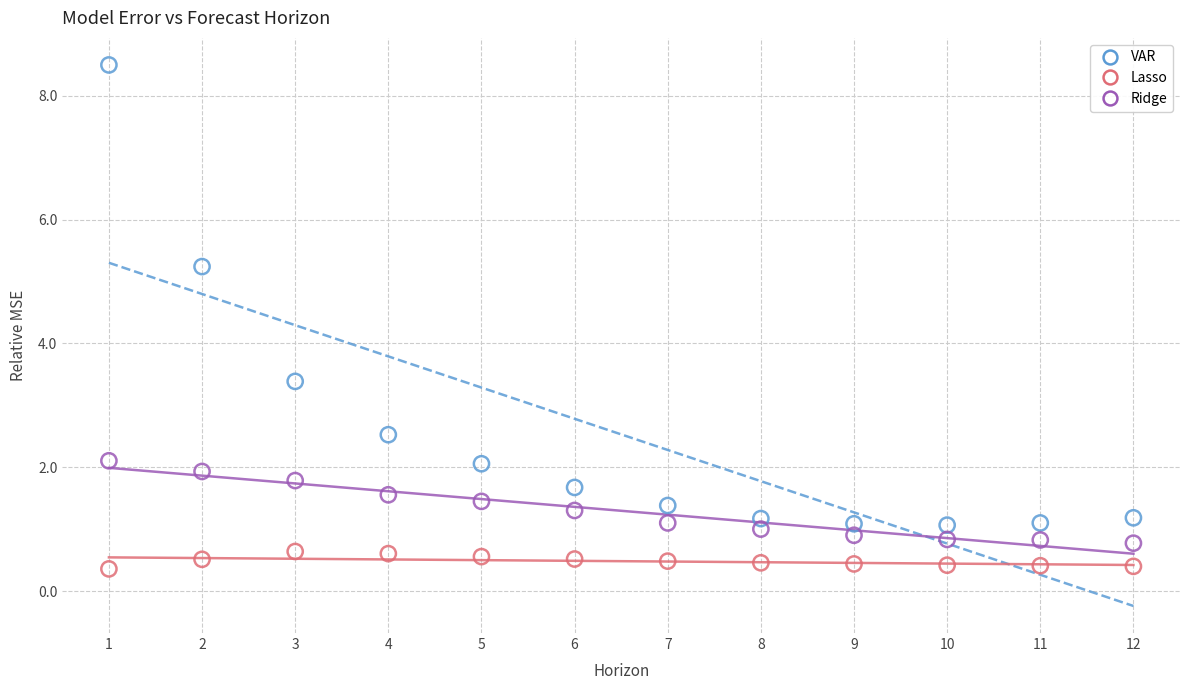

Across all data points, what is the range of X values (max minus min)?

11.0